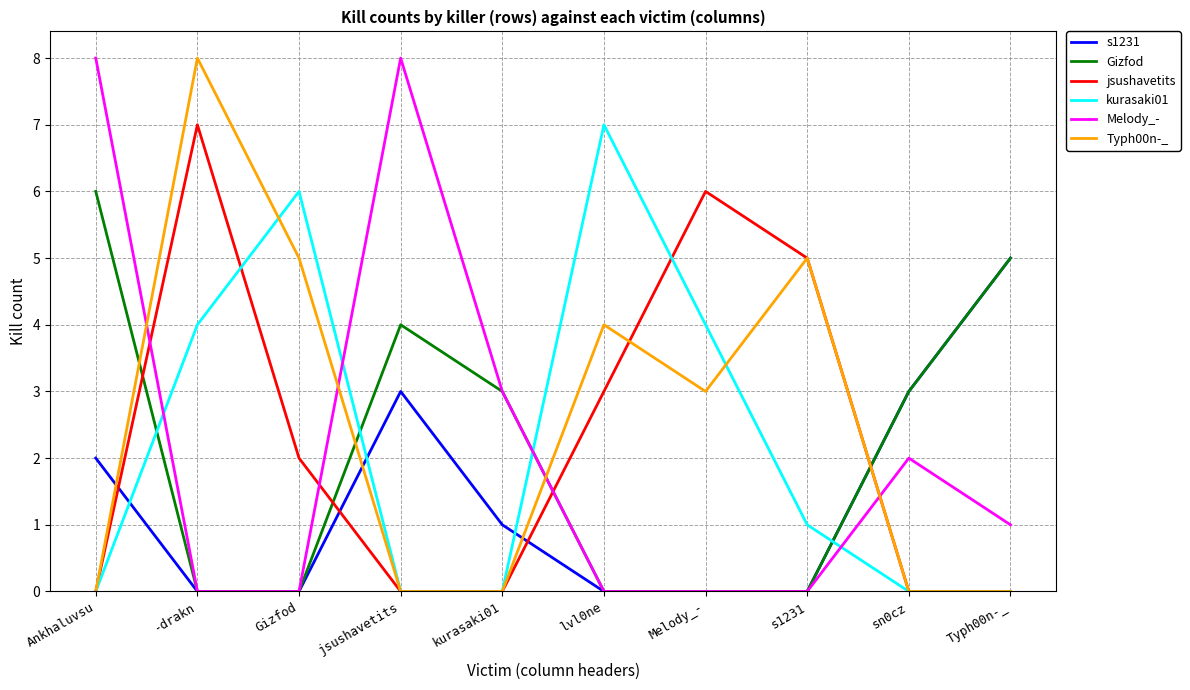

Read the jsushavetits value at Melody_-.

6